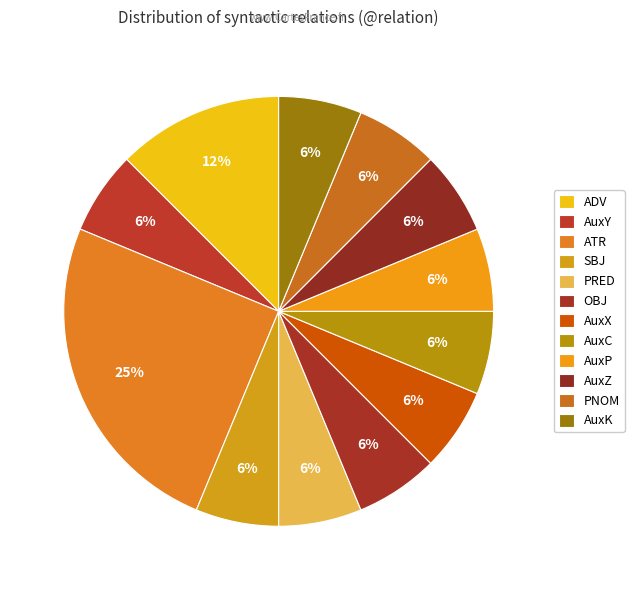

The AuxC slice represents 3% of the pie. True or false?

False